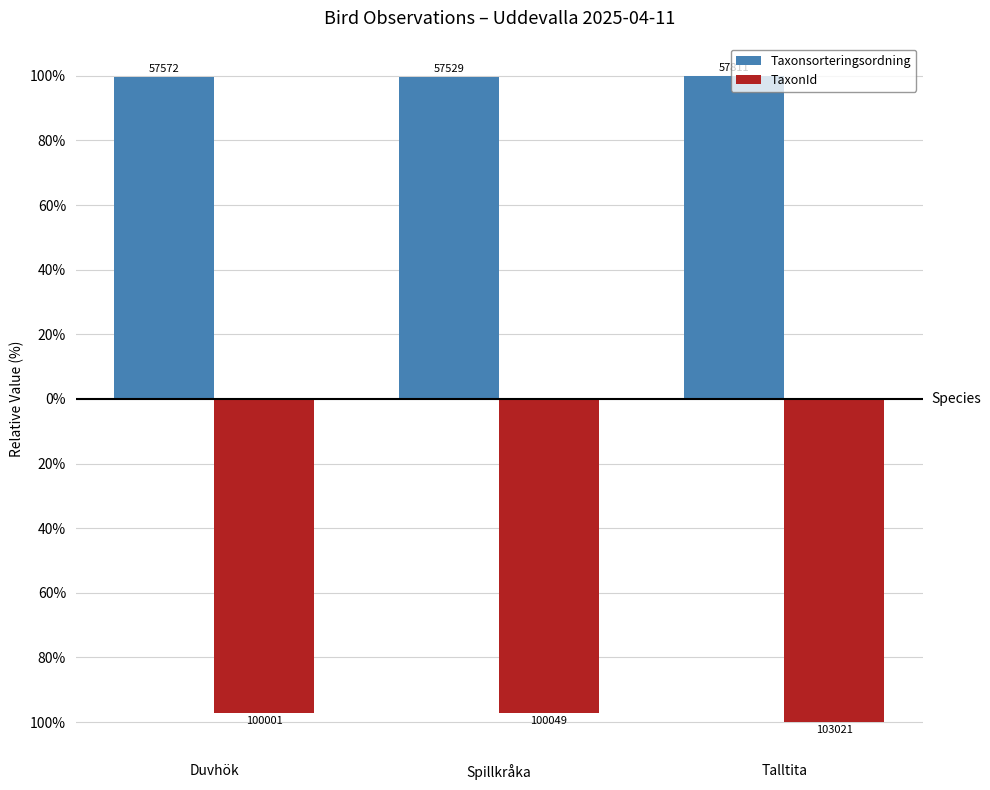

What are all the series names shown in the legend?

Taxonsorteringsordning, TaxonId